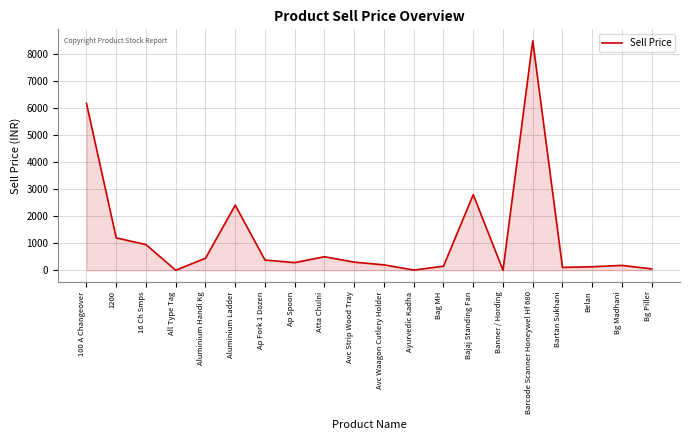

Read the value at Avc Waagon Cutlery Holder.

200.0